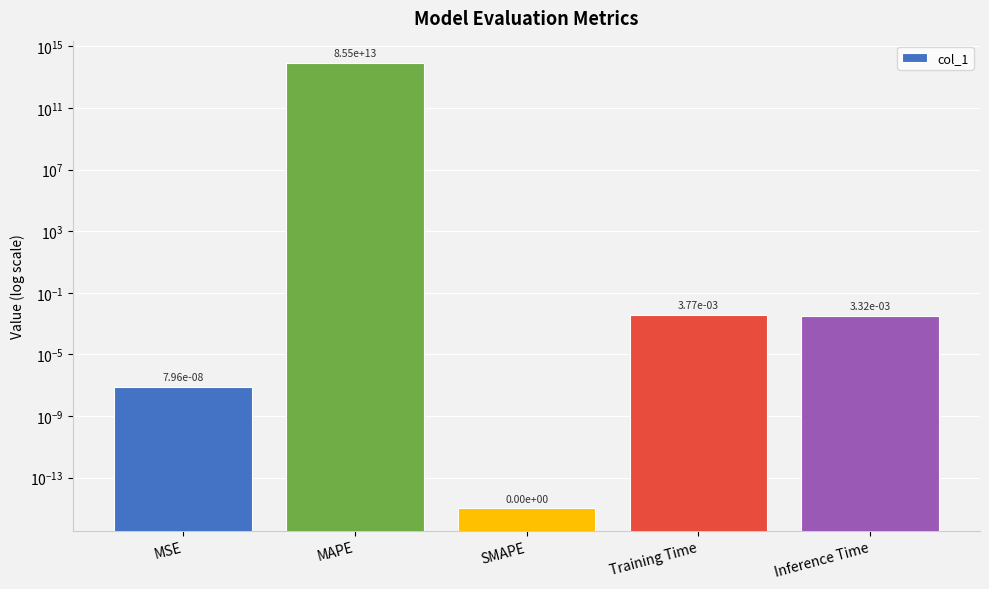

What is the change in value from MSE to MAPE?

+85542024701633.8